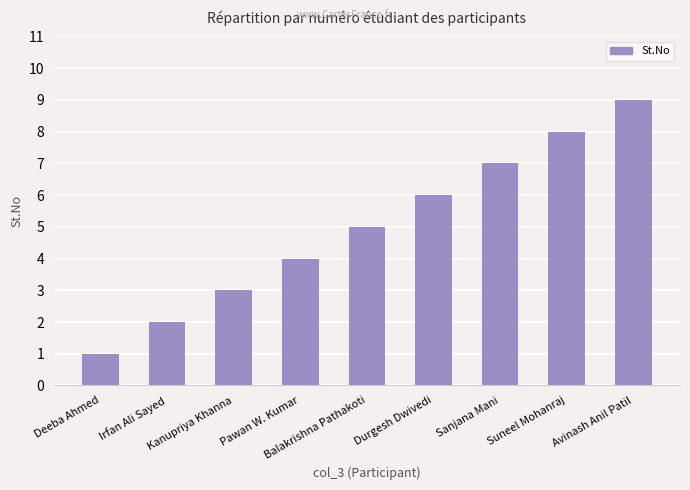

What is the change in value from Pawan W. Kumar to Avinash Anil Patil?

+5